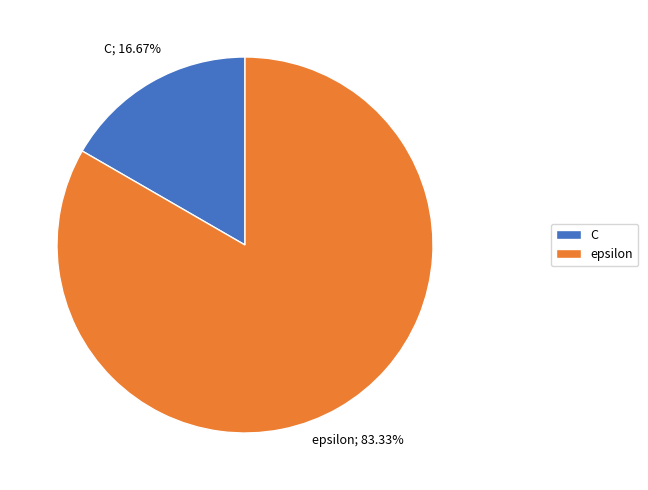

True or false: epsilon accounts for 83% of the total.

True